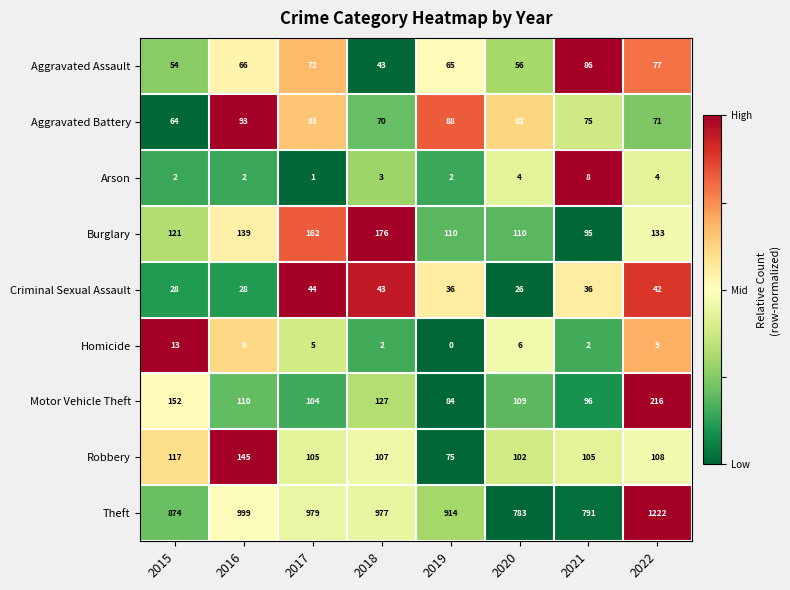

The value of Aggravated Battery at 2021 is 75. True or false?

True